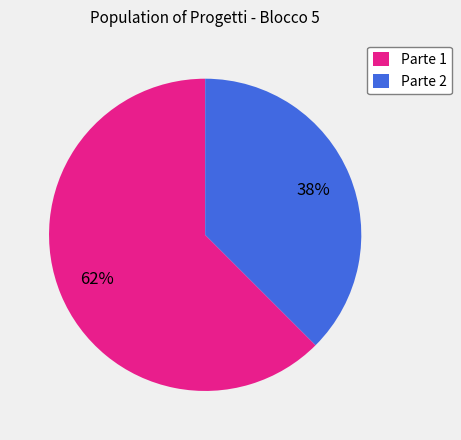

Rank the categories by value from highest to lowest.

Parte 1, Parte 2